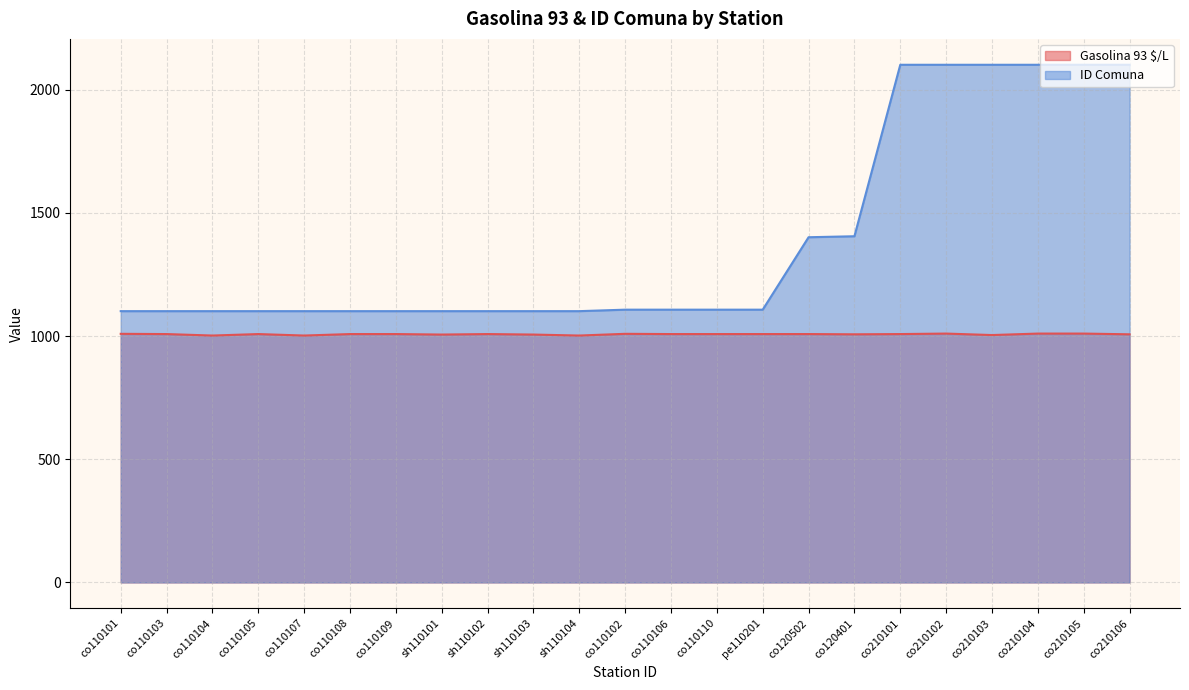

Reading left to right, extract all data points from this chart.

Gasolina 93 $/L: 1009	1008	1002	1008	1002	1008	1008	1006	1008	1006	1002	1009	1008	1008	1008	1008	1007	1008	1010	1004	1010	1010	1007
ID Comuna: 1101	1101	1101	1101	1101	1101	1101	1101	1101	1101	1101	1107	1107	1107	1107	1401	1405	2101	2101	2101	2101	2101	2101